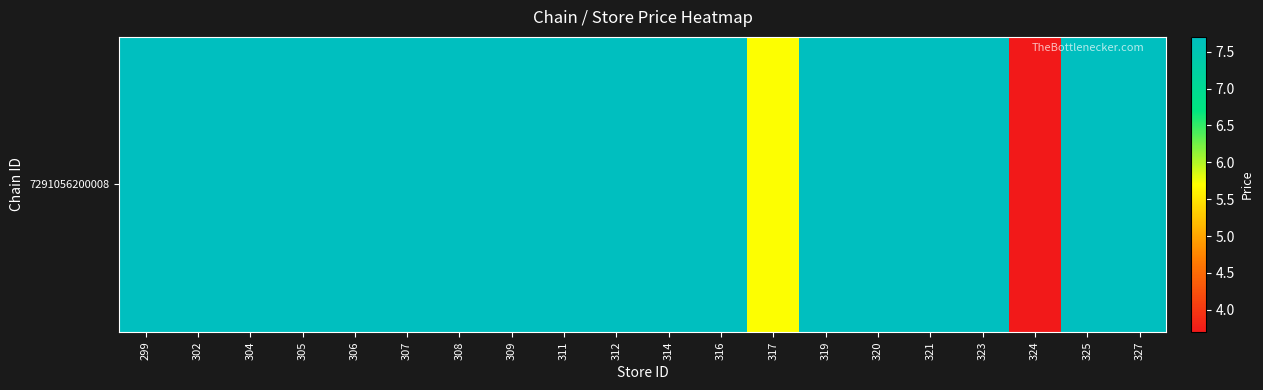

Reading left to right, list all the values displayed in this chart.

299=7.7	302=7.7	304=7.7	305=7.7	306=7.7	307=7.7	308=7.7	309=7.7	311=7.7	312=7.7	314=7.7	316=7.7	317=5.7	319=7.7	320=7.7	321=7.7	323=7.7	324=3.7	325=7.7	327=7.7